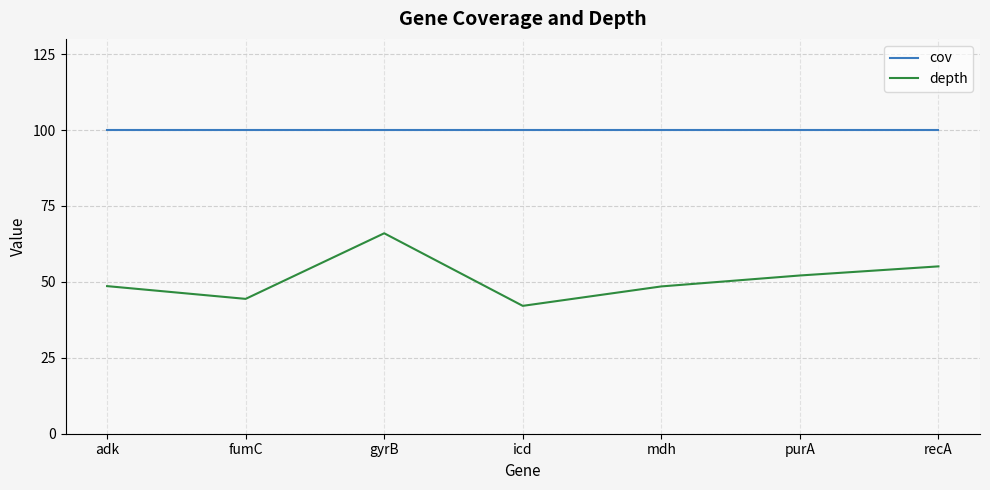

Is this an area chart (filled region under the line)?

No